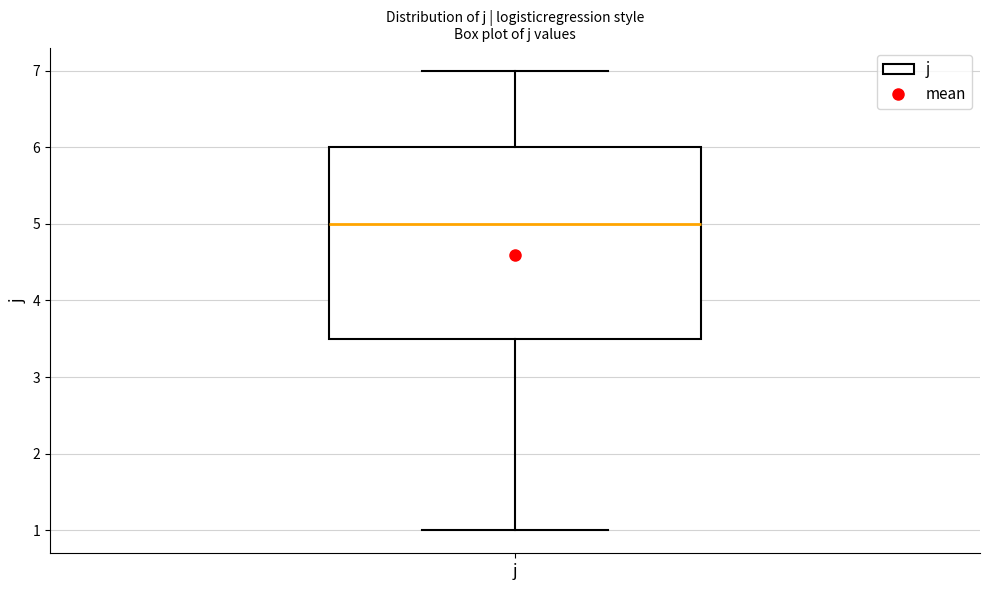

Where does the lower whisker of the box for j end on the y-axis? The values are not printed on the chart, so give them approximately, as read against the axis.

1.0